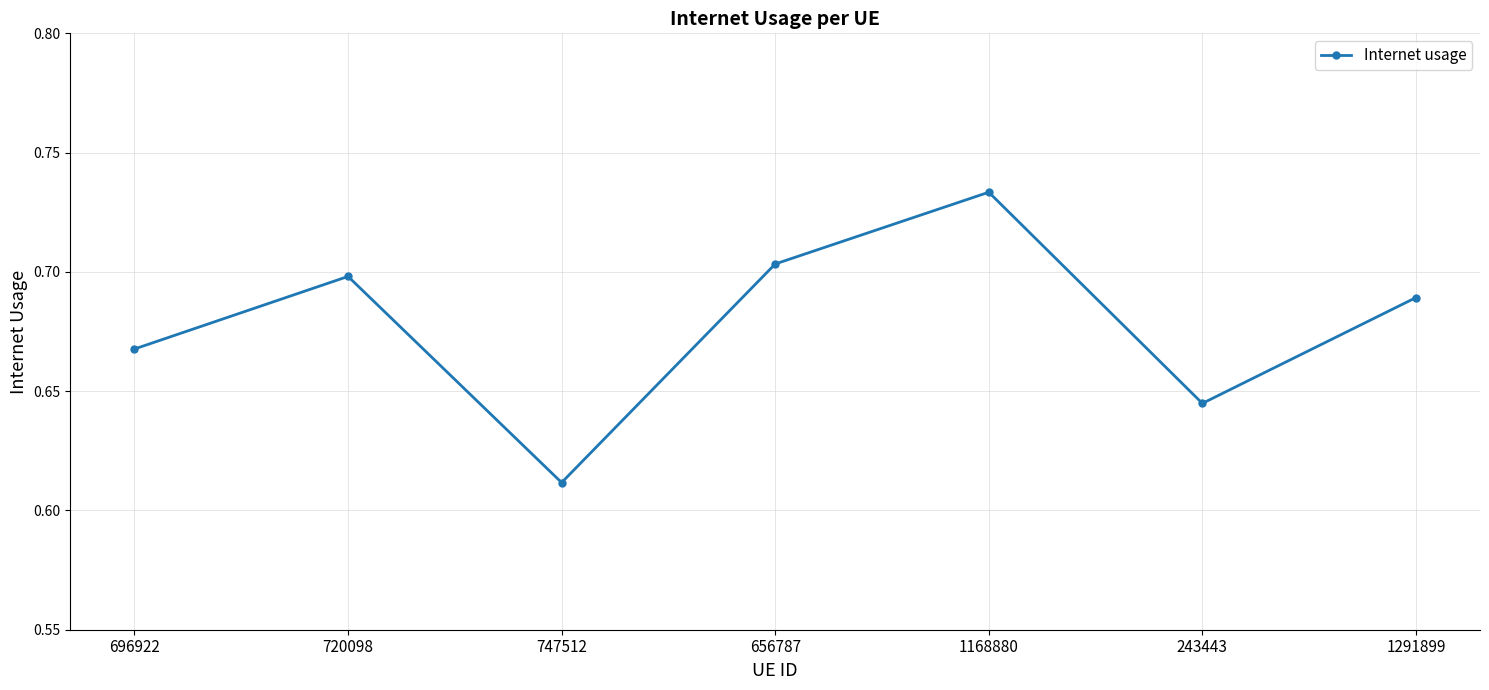

At which category does the data reach its first local peak?

720098